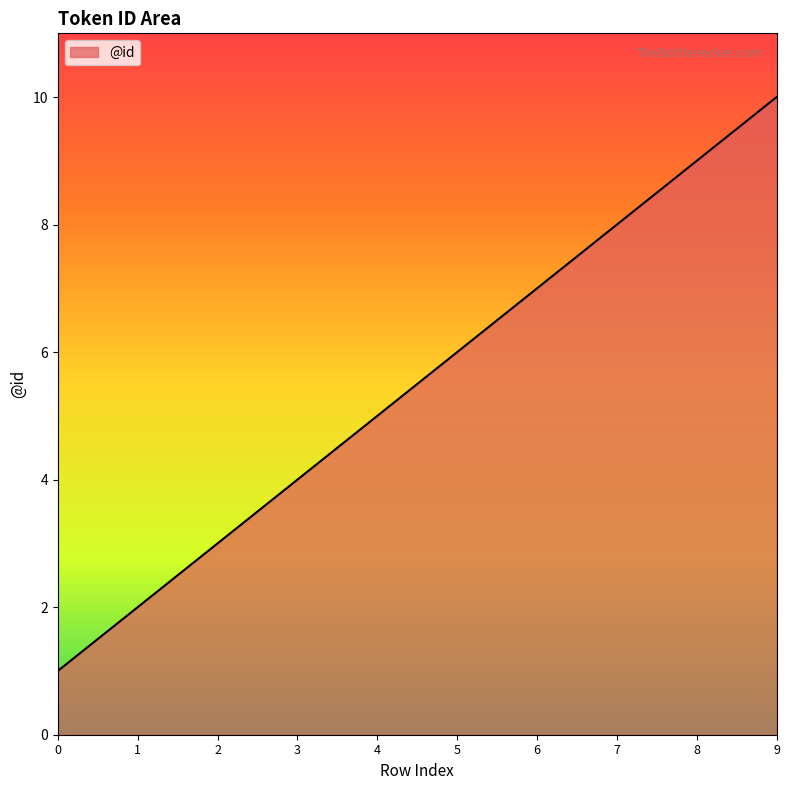

List the labels in order of value, smallest first.

0, 1, 2, 3, 4, 5, 6, 7, 8, 9